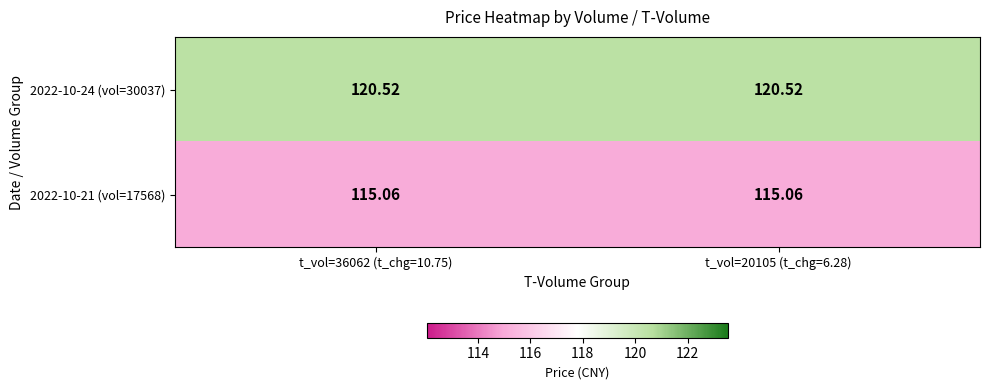

Is the value of 2022-10-21 (vol=17568) at t_vol=36062 (t_chg=10.75) greater than the value of 2022-10-24 (vol=30037) at t_vol=20105 (t_chg=6.28)?

No